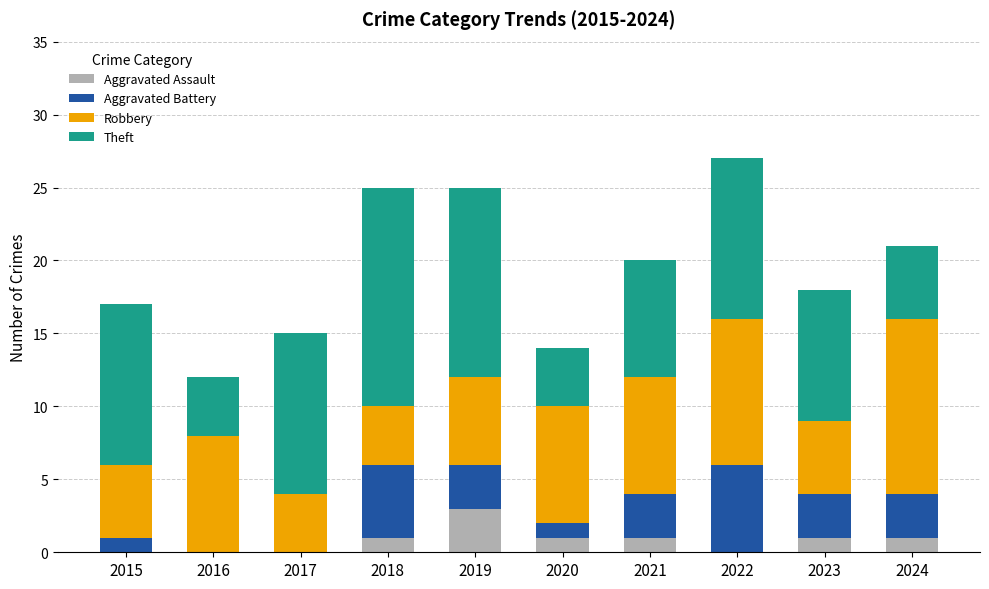

What is the total value across all series at 2021?

20